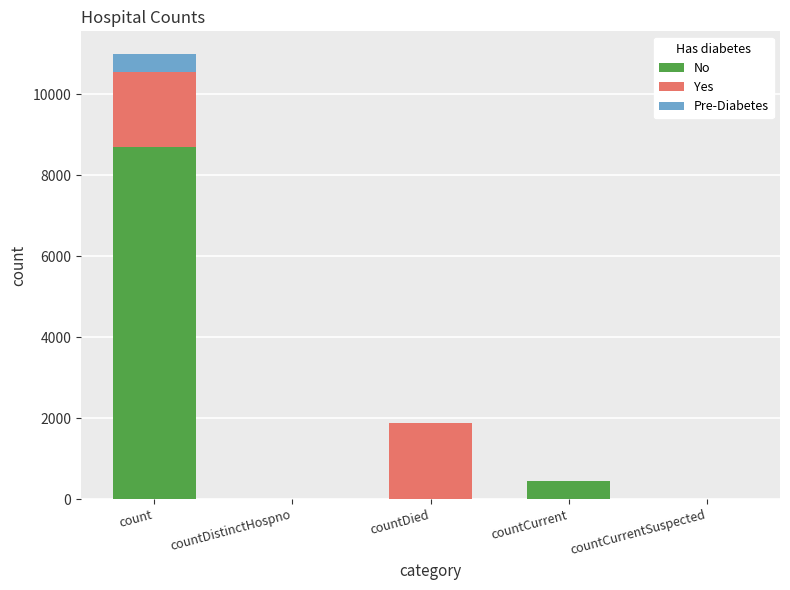

Are the bars grouped side by side (vs. stacked)?

No